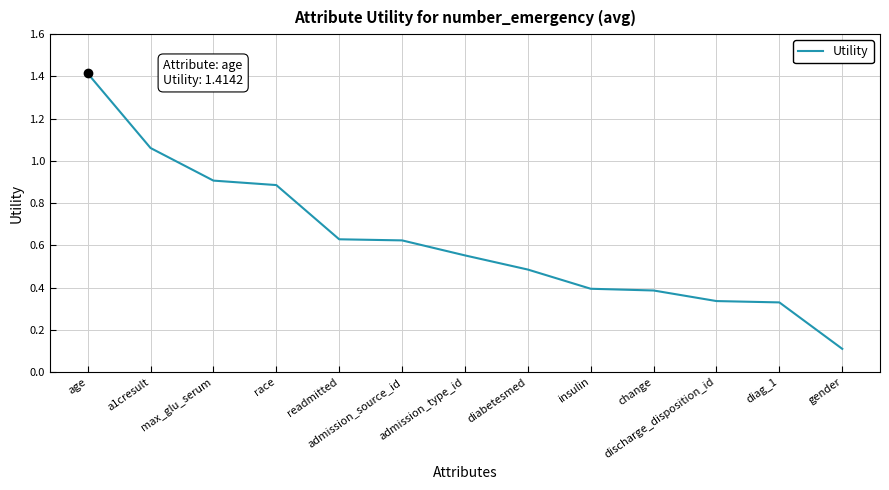

Which category has the lowest value across all series?

gender